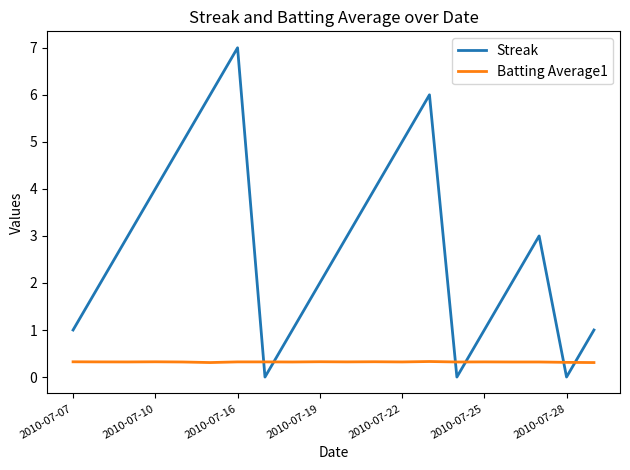

Which series has the largest total across all categories?

Streak